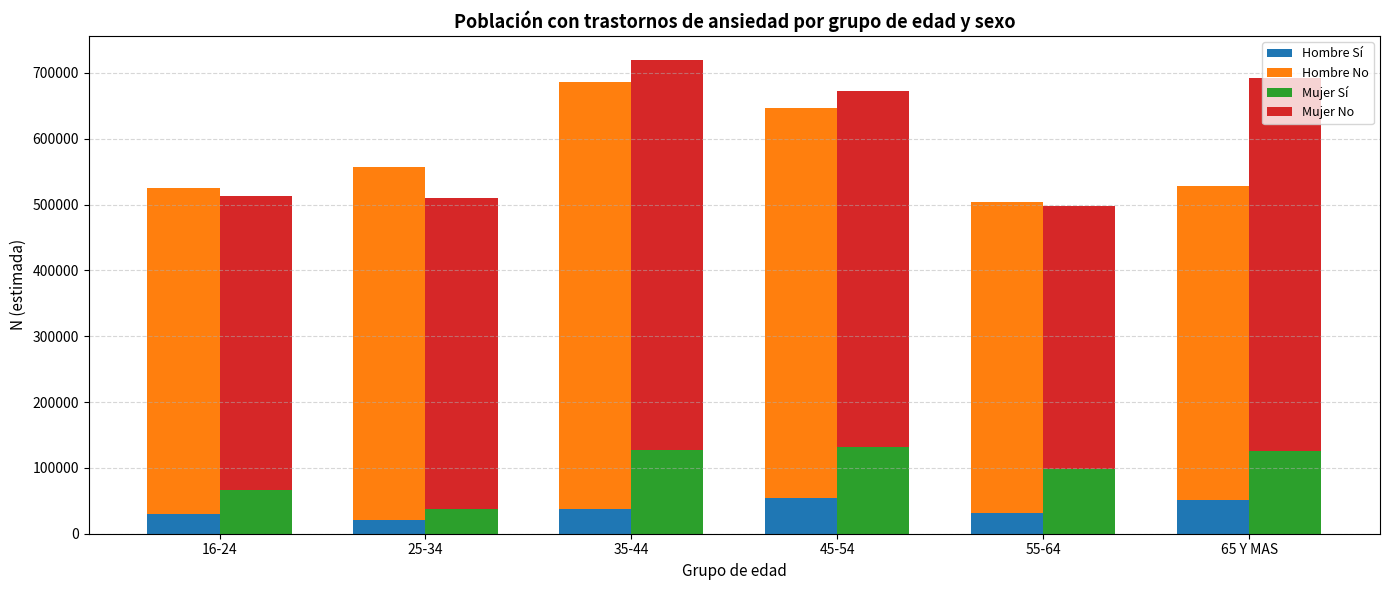

What is the minimum value shown in the chart?

21002